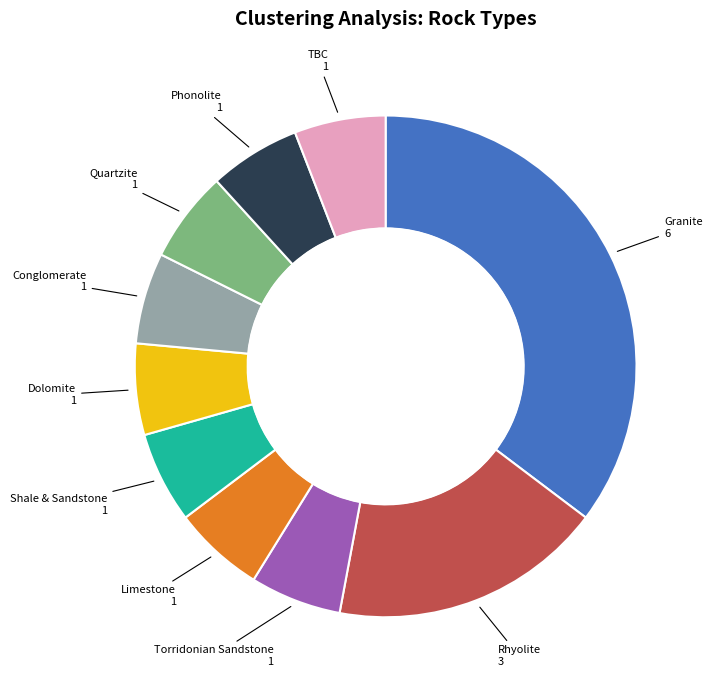

Is there any slice that represents more than half of the pie?

No